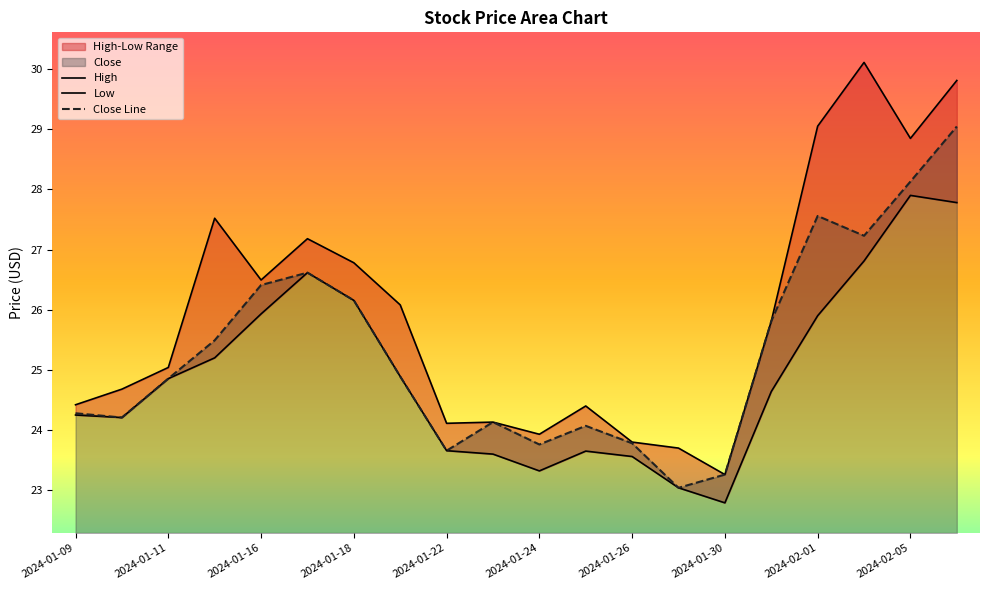

What is the label of the 4th point from the left?

2024-01-12